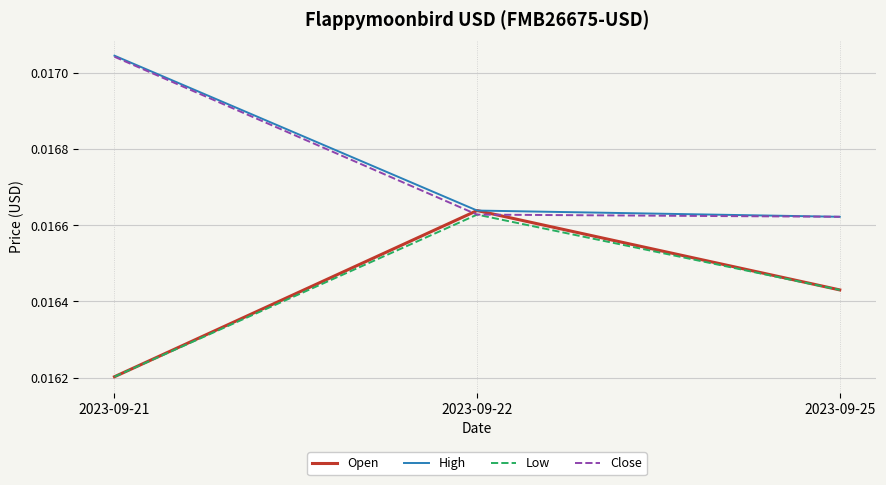

What are all the series names shown in the legend?

Open, High, Low, Close